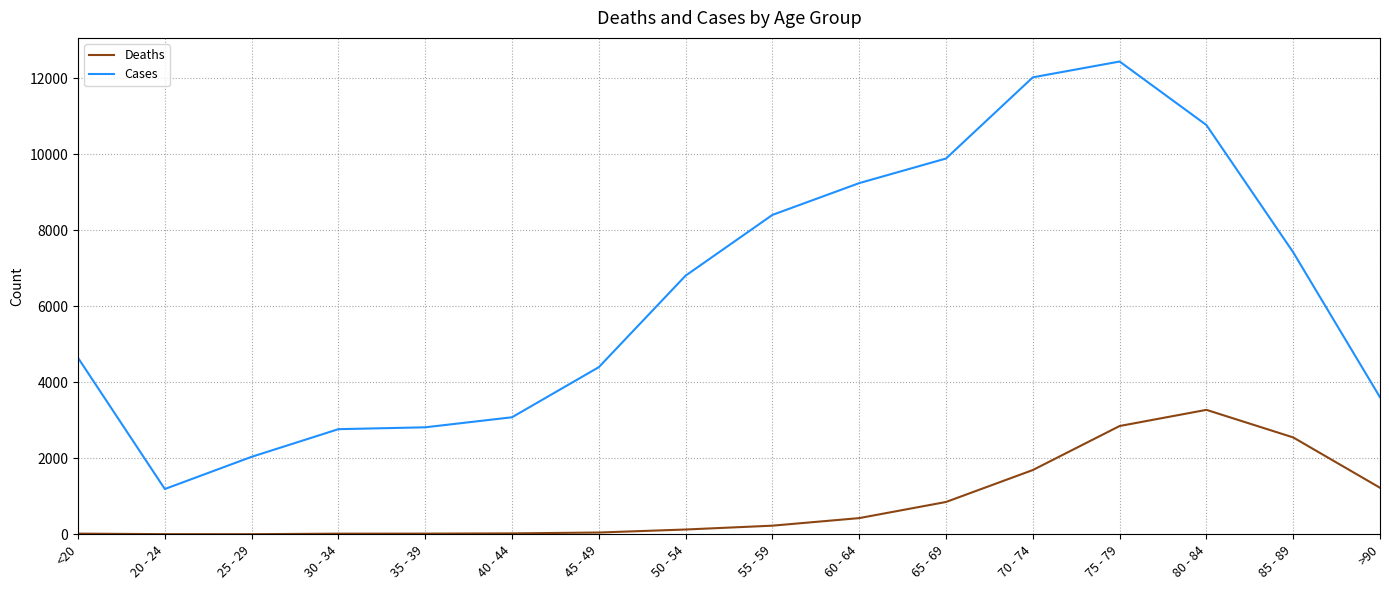

What position from the right is >90?

1